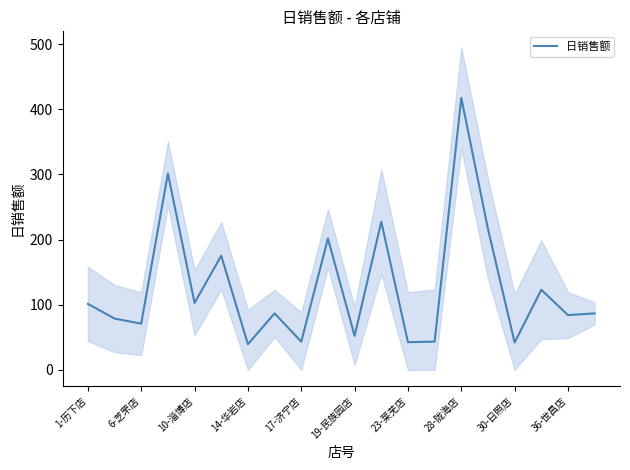

Which category has the highest value in the 日销售额 series?

28-陇海店